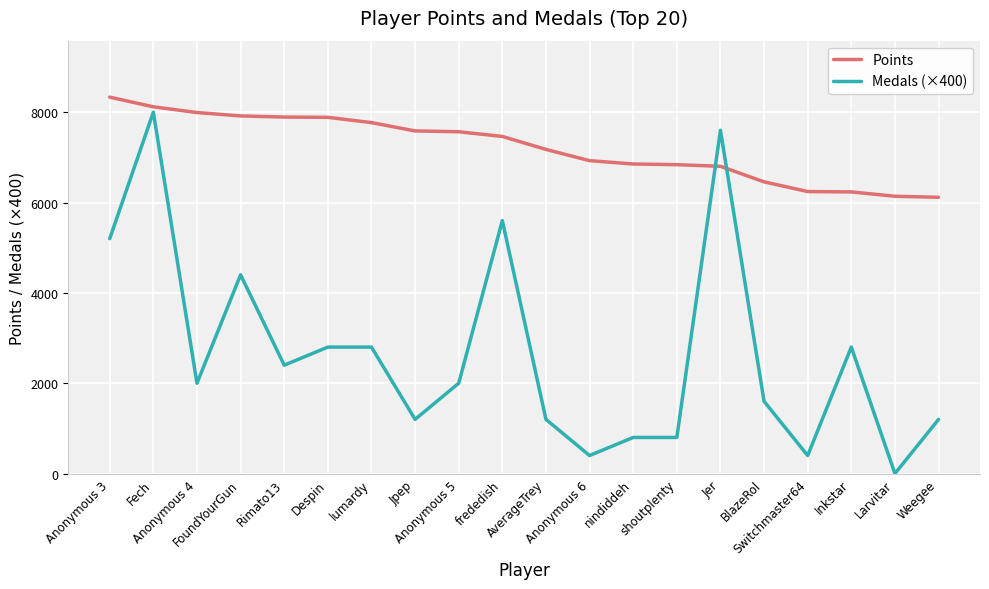

List the series in order of their overall mean, highest first.

Points, Medals (×400)